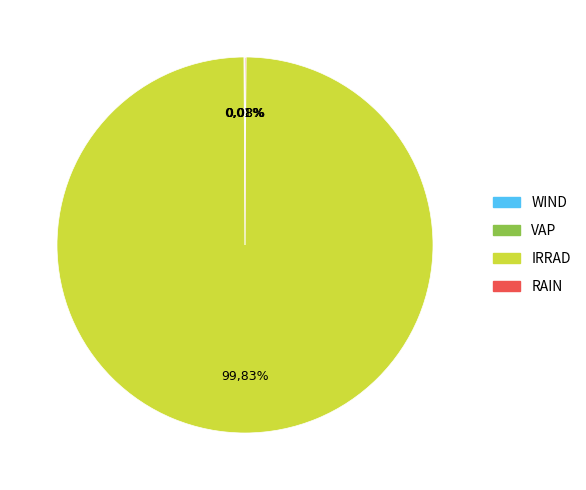

What is the change in value from WIND to VAP?

+0.4